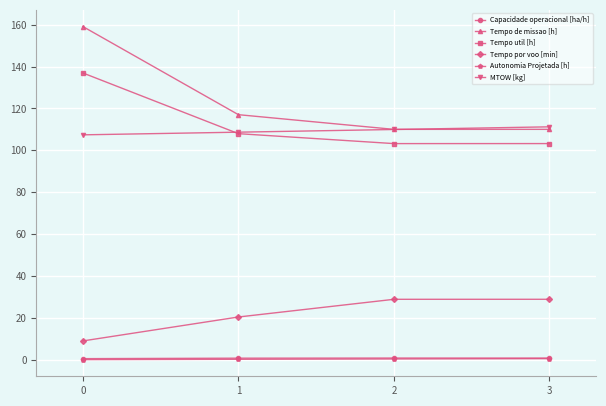

How many data points does each series have?

4